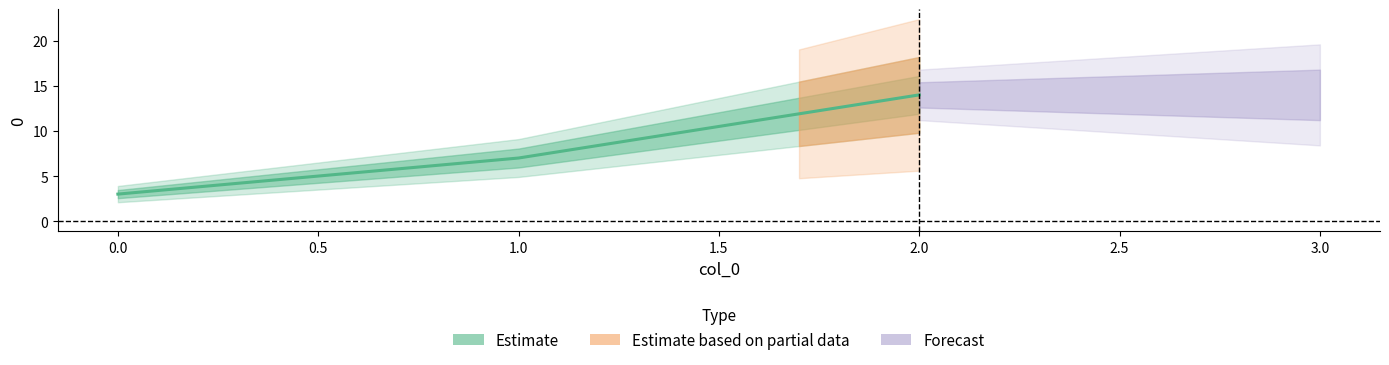

What is the greatest value displayed?

14